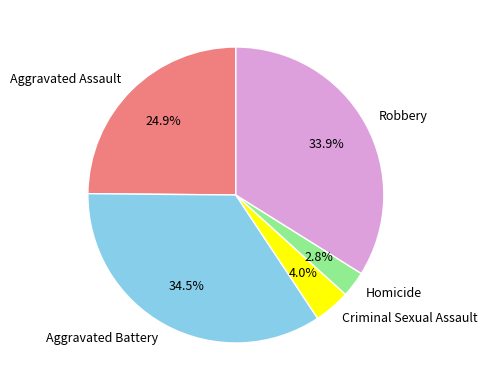

How many segments does this pie chart have?

5